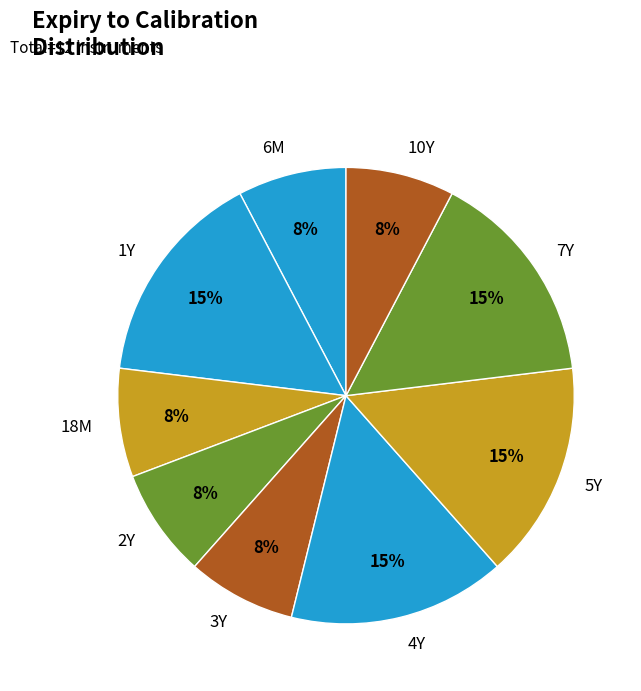

Combined, do 3Y and 10Y account for over 50%?

No